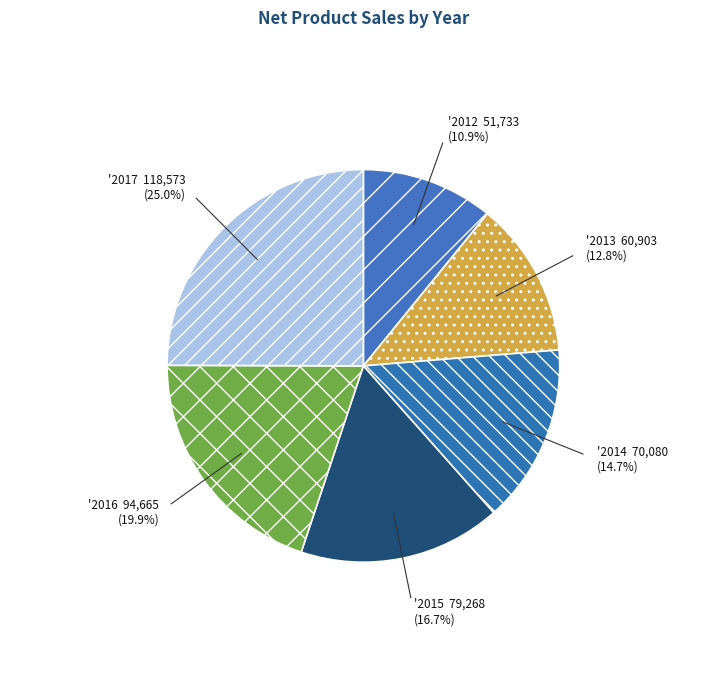

How many slices are in this pie chart?

6